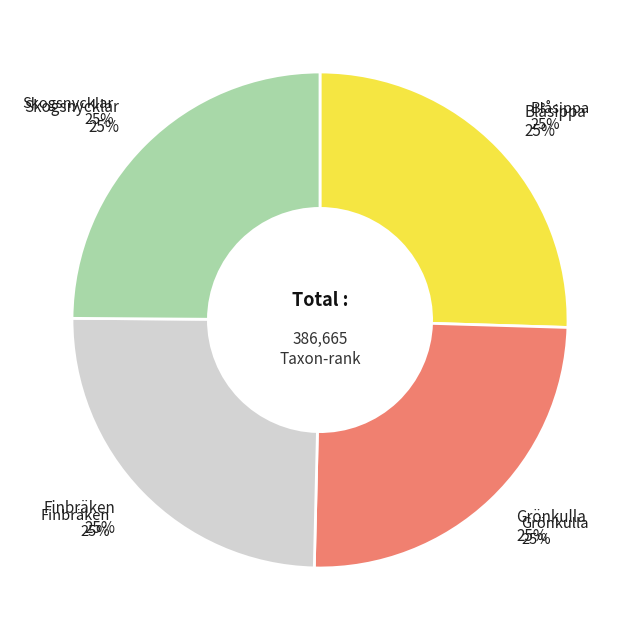

What is the change in value from Blåsippa to Finbräken?

-2859